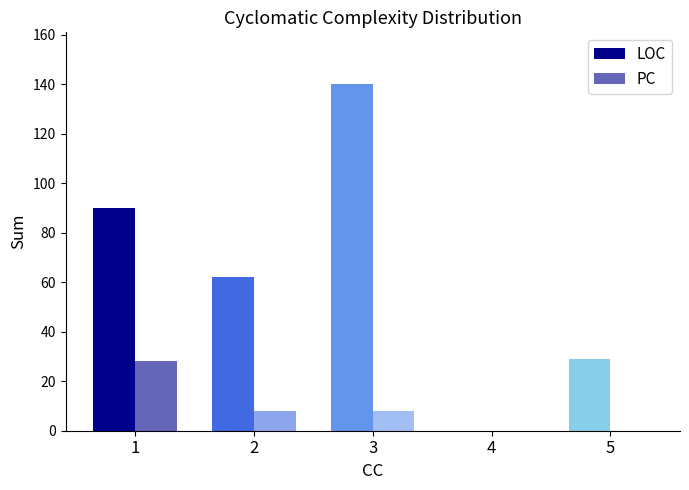

How many groups of bars are there?

5